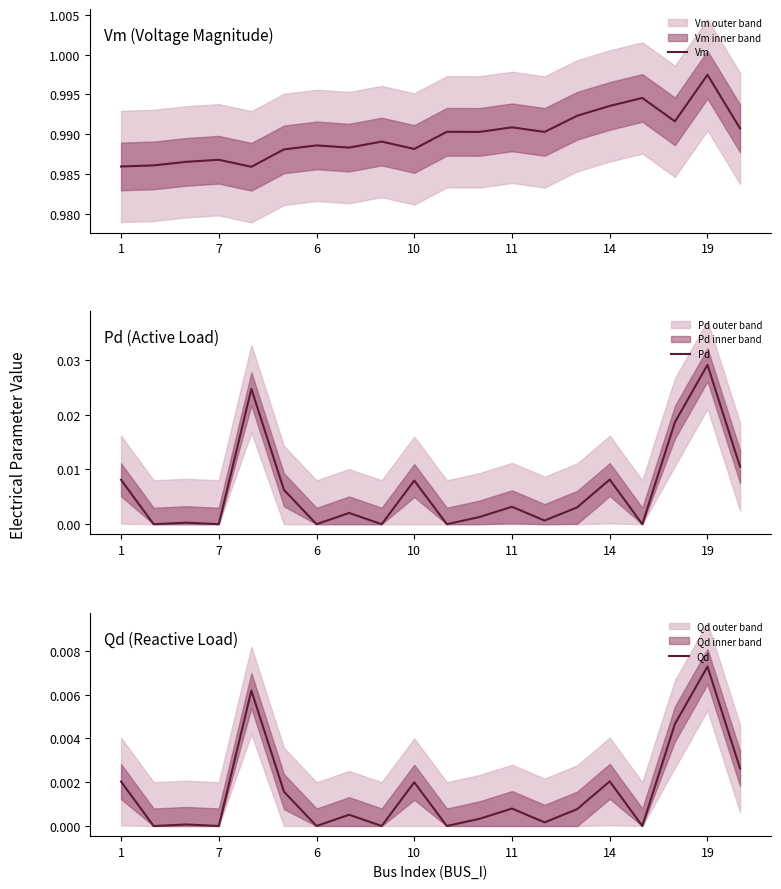

Reading left to right, what are all the values shown in this chart?

Vm: 1.0	1.0	1.0	1.0	1.0	1.0	1.0	1.0	1.0	1.0	1.0	1.0	1.0	1.0	1.0	1.0	1.0	1.0	1.0	1.0
Pd: 0.0	0.0	0.0	0.0	0.0	0.0	0.0	0.0	0.0	0.0	0.0	0.0	0.0	0.0	0.0	0.0	0.0	0.0	0.0	0.0
Qd: 0.0	0.0	0.0	0.0	0.0	0.0	0.0	0.0	0.0	0.0	0.0	0.0	0.0	0.0	0.0	0.0	0.0	0.0	0.0	0.0